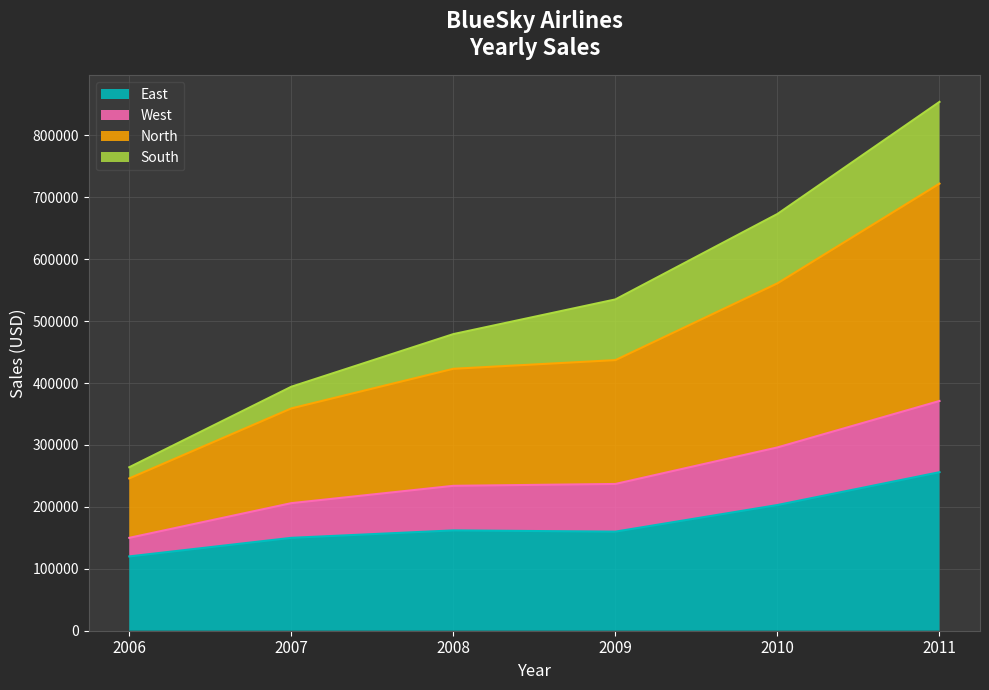

What is the total value across all series at 2007?

394000